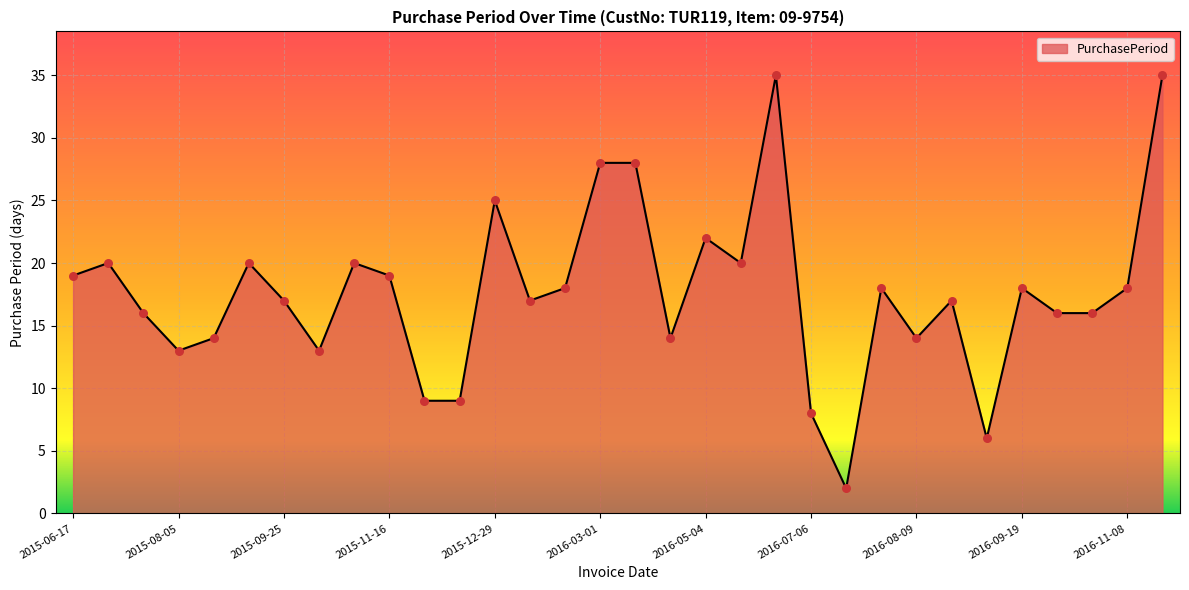

What is the maximum value shown in the chart?

35